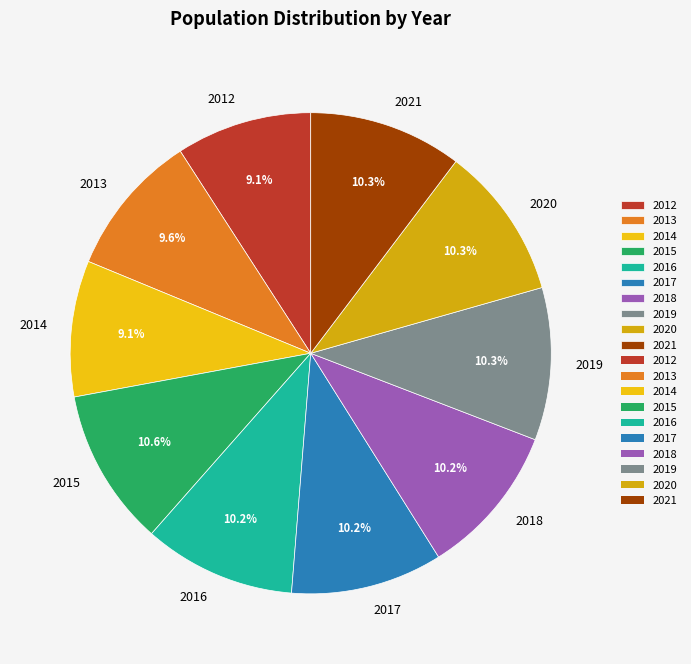

Is there any slice that represents more than half of the pie?

No